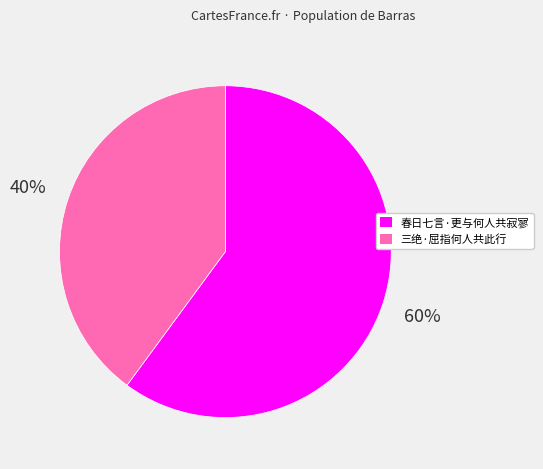

Rank the categories by value from lowest to highest.

三绝·屈指何人共此行, 春日七言·更与何人共寂寥